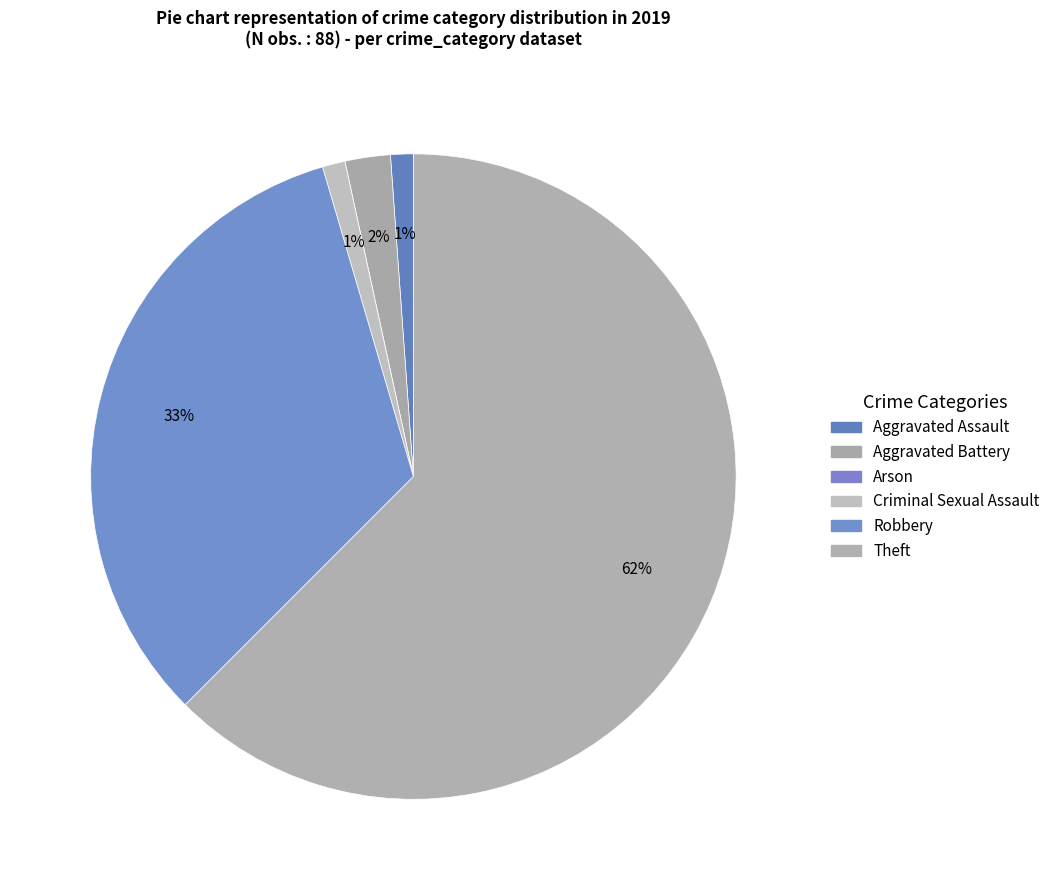

How many segments does this pie chart have?

6